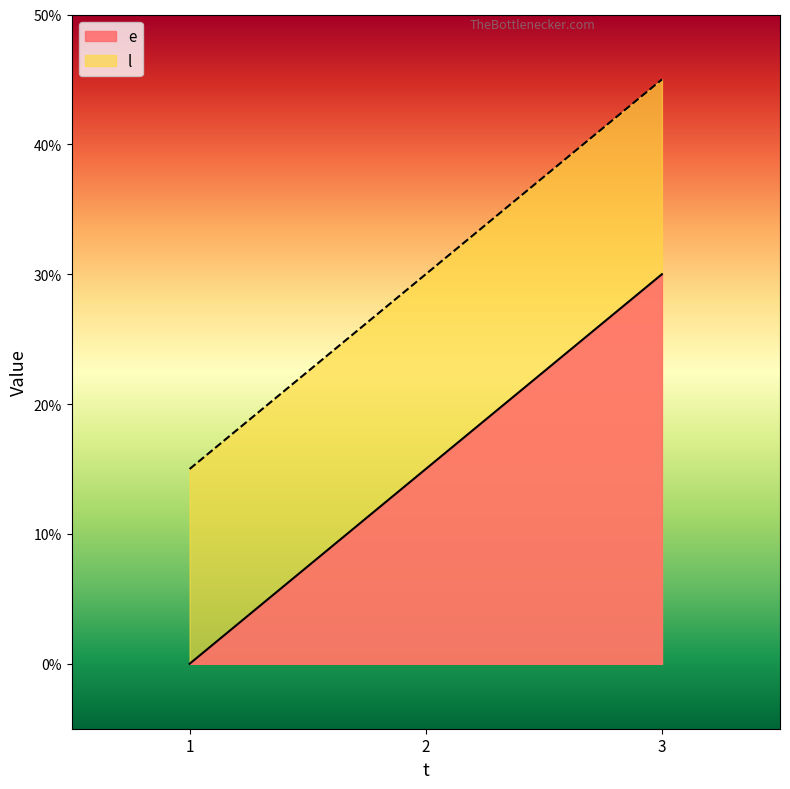

The value of e at 1 is -18. True or false?

False